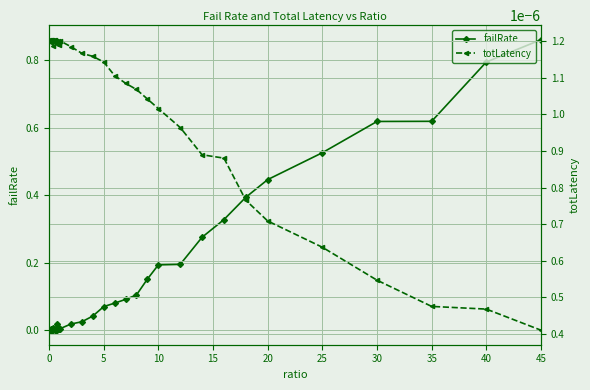

The failRate series shows 0.8 at 35. True or false?

False